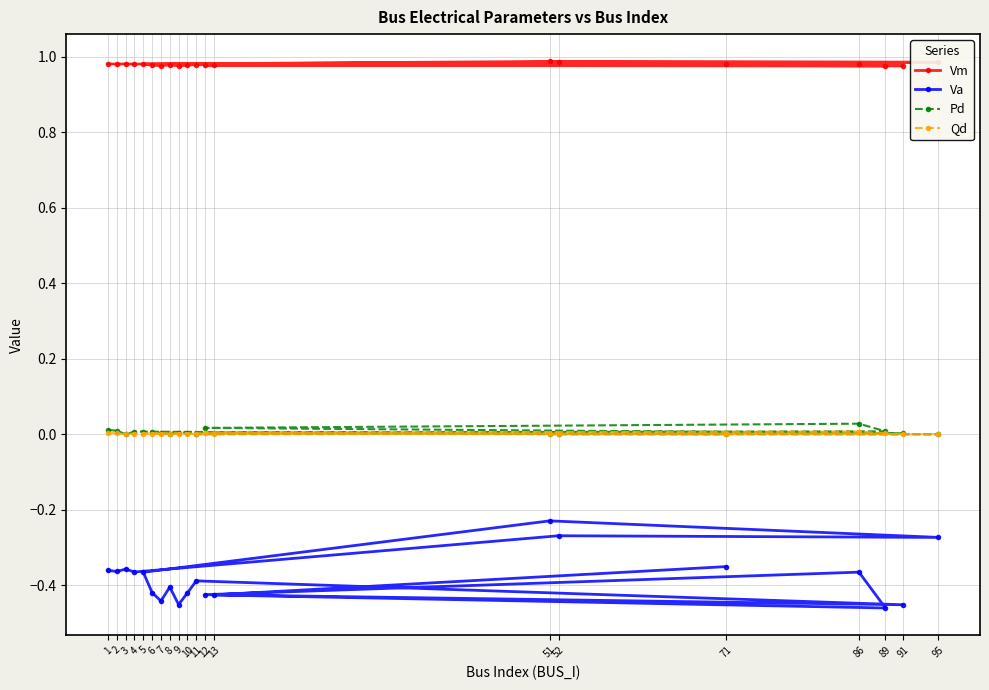

At how many categories does at least one series exceed 0?

20